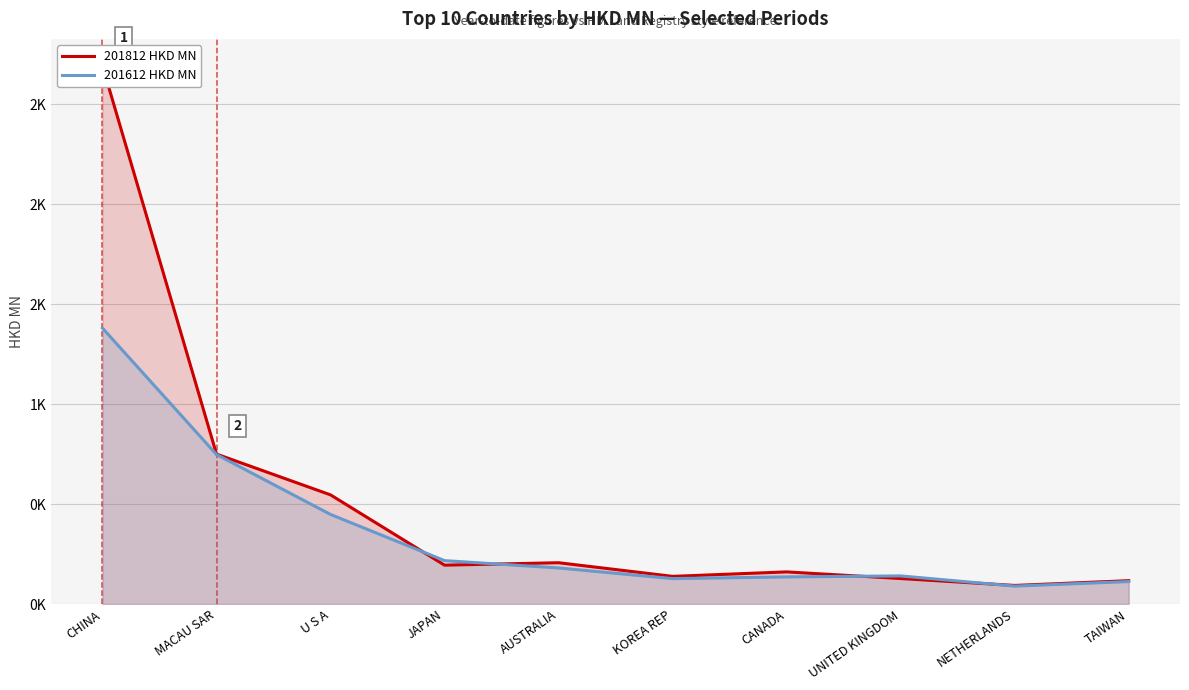

Which category has the highest value in the 201812 HKD MN series?

CHINA